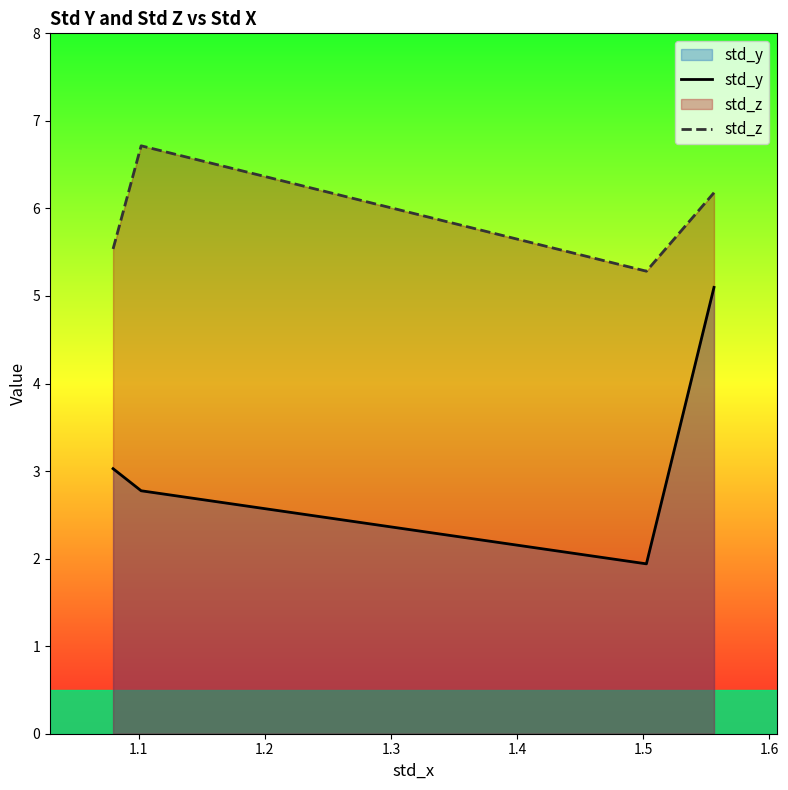

Which series has the widest spread of values?

std_y